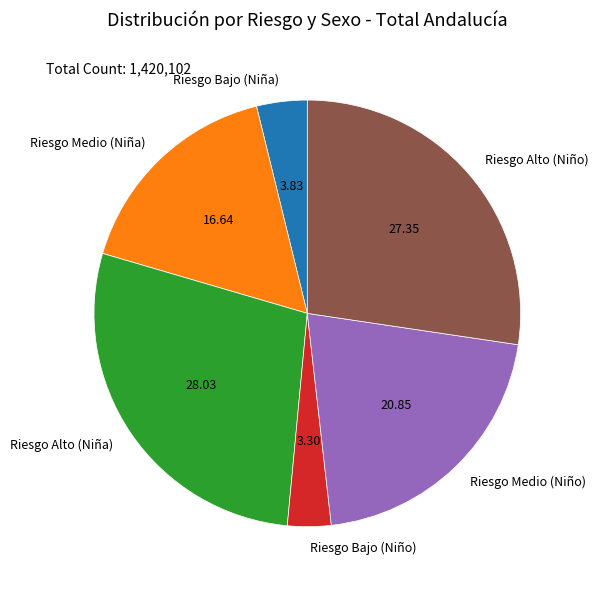

What is the smallest slice in the pie chart?

Riesgo Bajo (Niño)